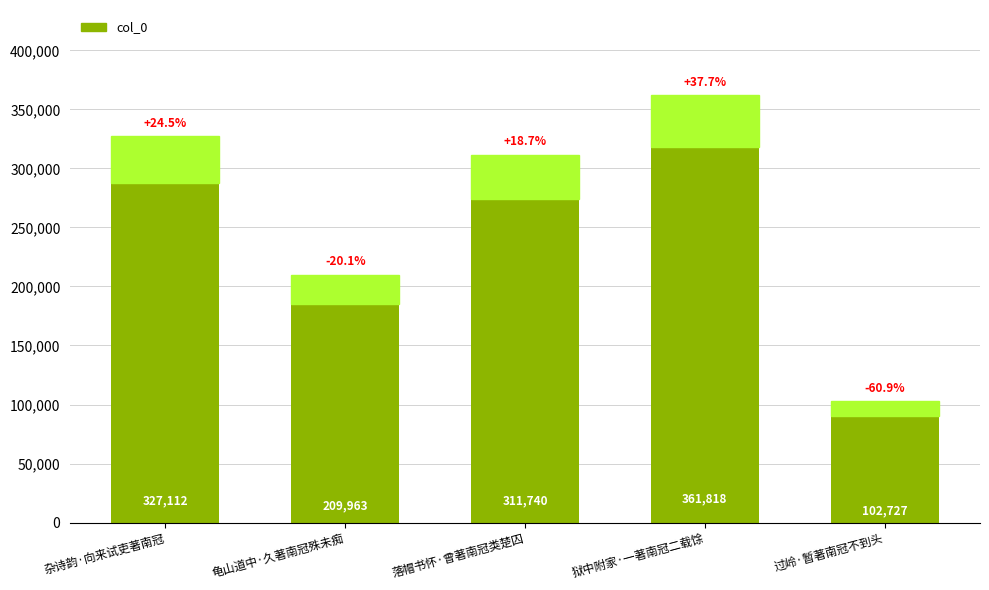

What is the difference between the maximum and minimum values?

228000.1